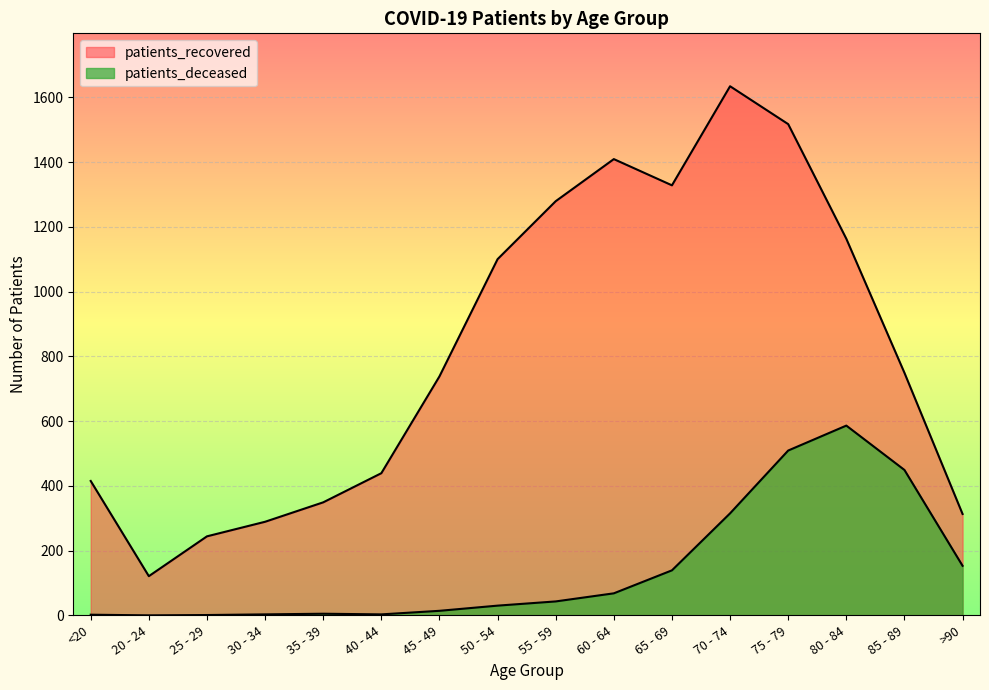

What is the approximate value of patients_recovered at 60 - 64, to the nearest 50?

1400